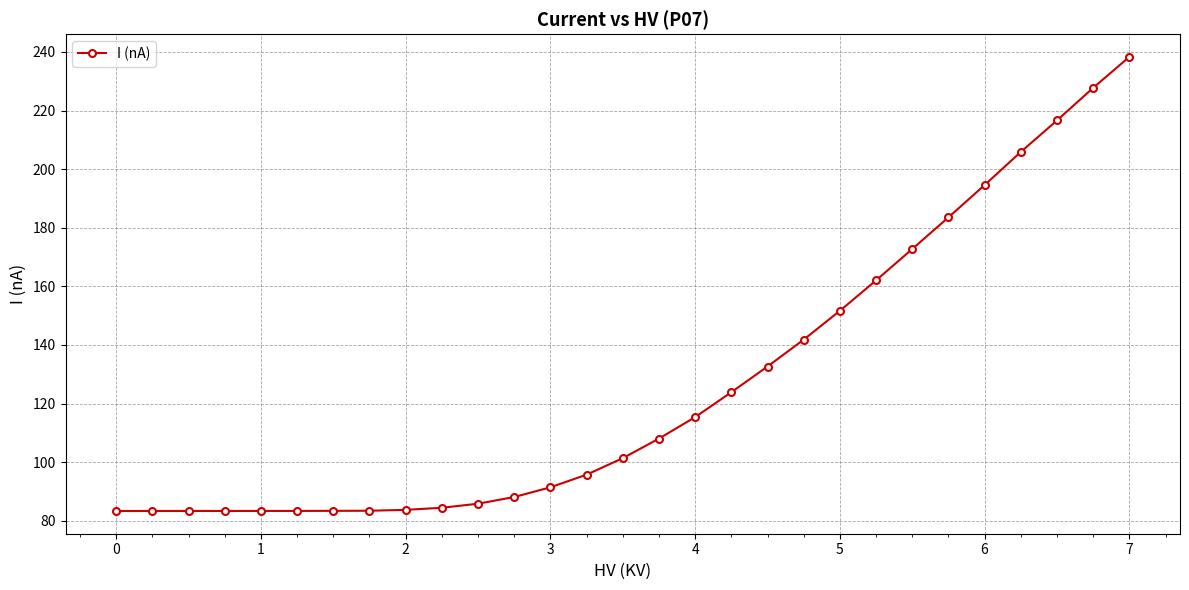

What is the difference between the maximum and minimum values?

155.0